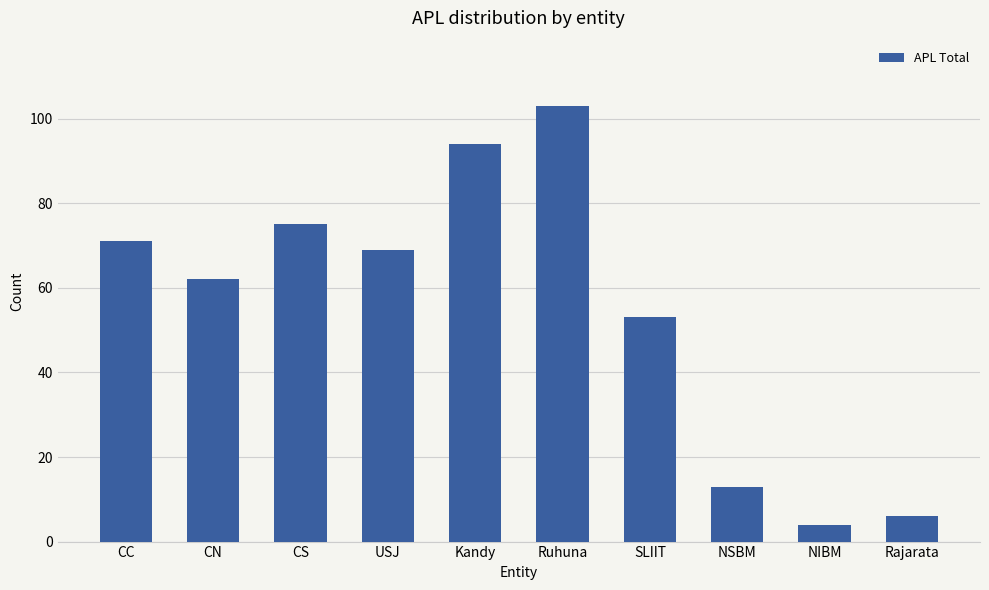

How many bars are there in total?

10